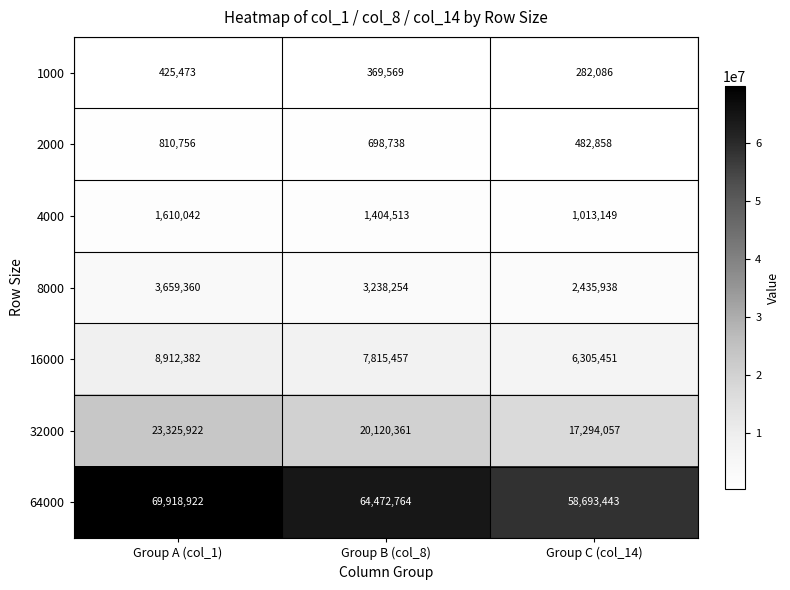

Count the number of data series in this chart.

7